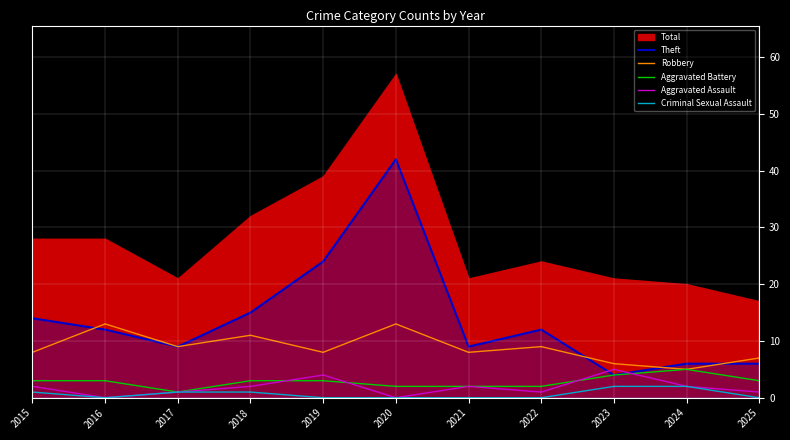

Is it true that Robbery equals 9 at 2017?

True